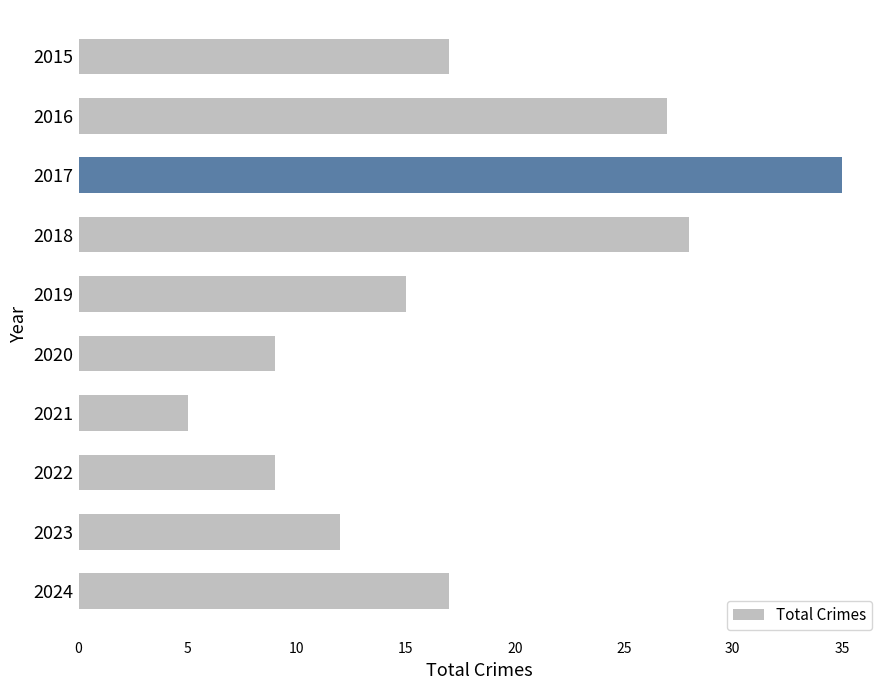

Are the bars horizontal?

Yes